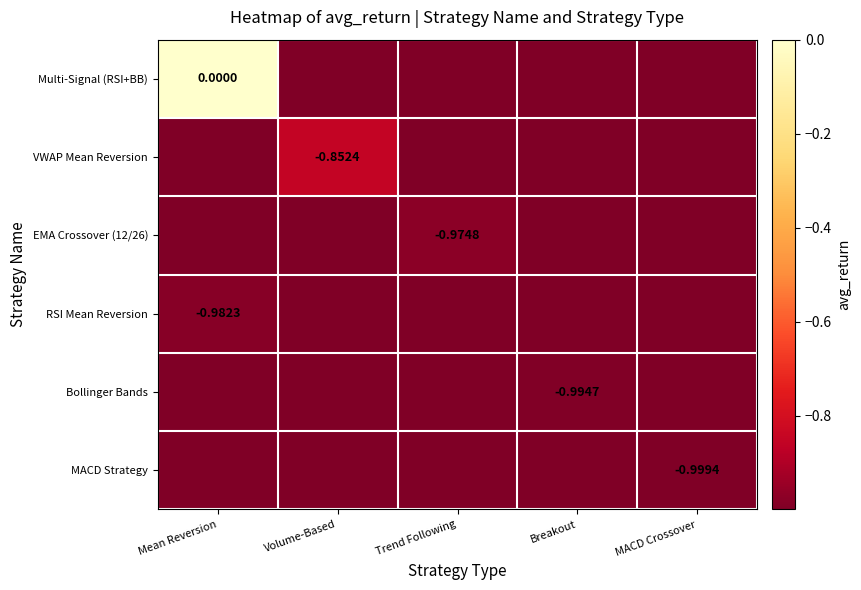

Between Trend Following and Volume-Based, which is larger?

Trend Following